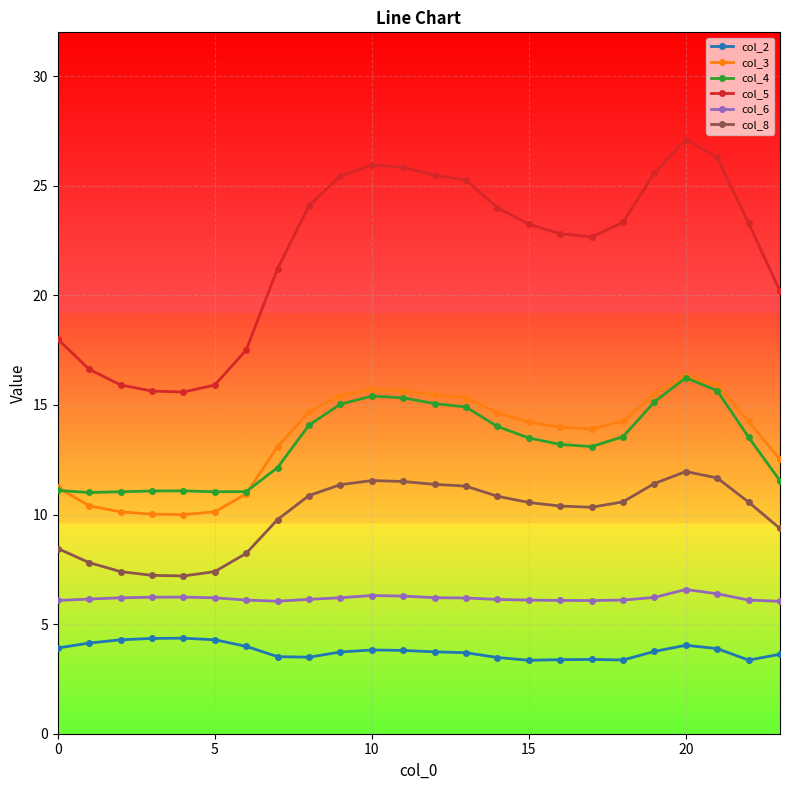

What is the value of the col_4 point at the 22nd from the left?

15.6